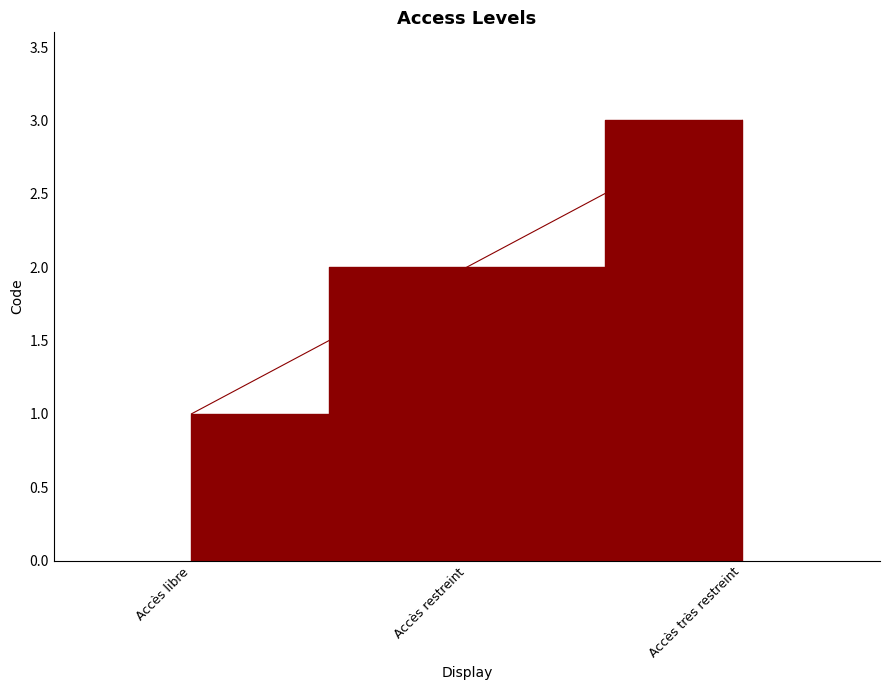

Reading left to right, what are all the values shown in this chart?

1	2	3